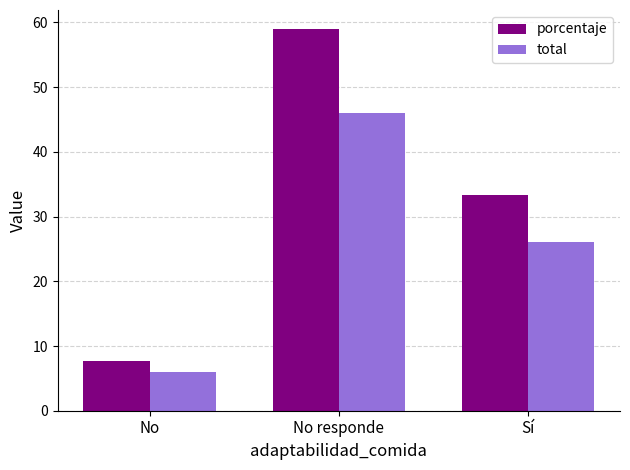

Which series has the widest spread of values?

porcentaje